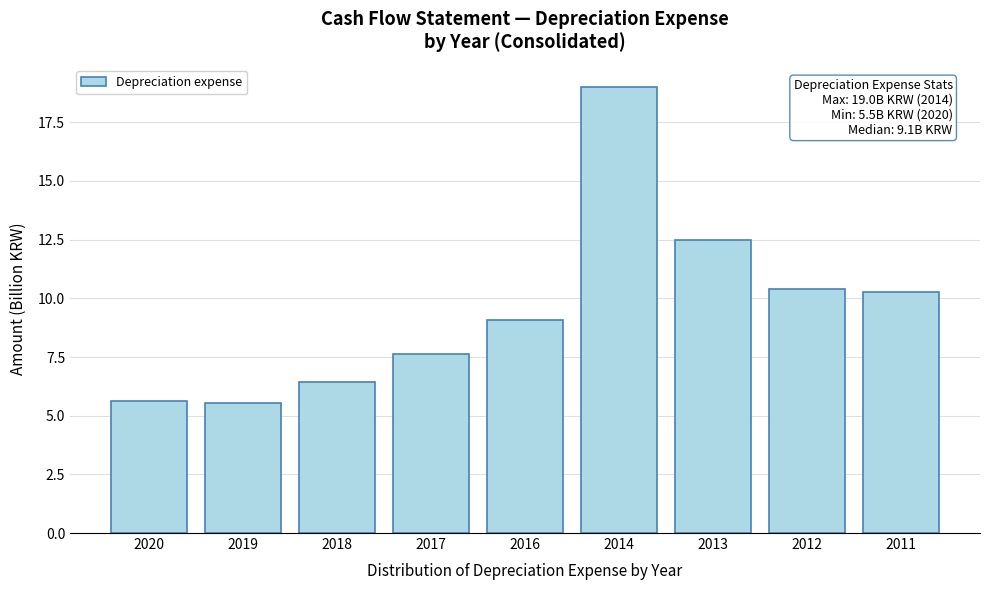

Reading left to right, transcribe all the data shown in this chart.

5.6	5.5	6.4	7.6	9.1	19.0	12.5	10.4	10.3